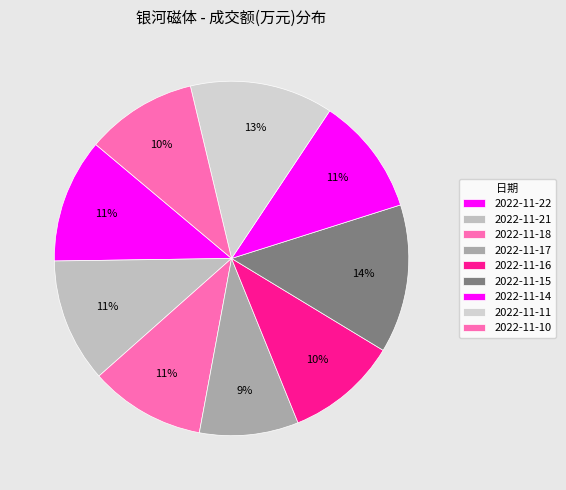

How many slices are in this pie chart?

9